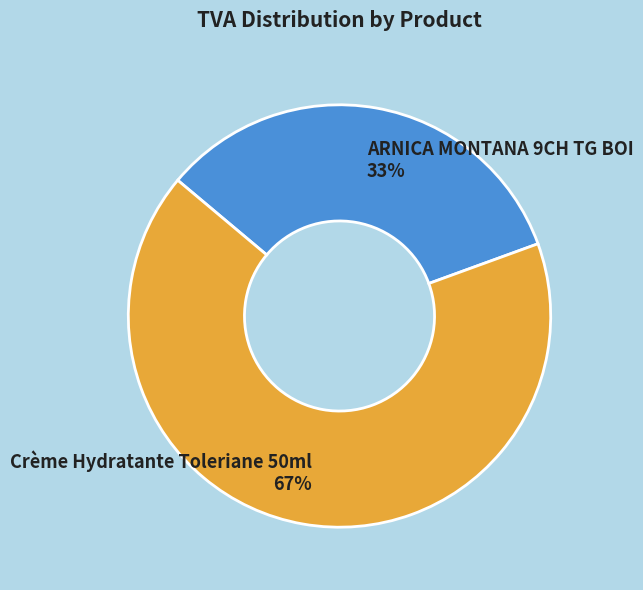

Rank the categories by value from lowest to highest.

ARNICA MONTANA 9CH TG BOI, Crème Hydratante Toleriane 50ml